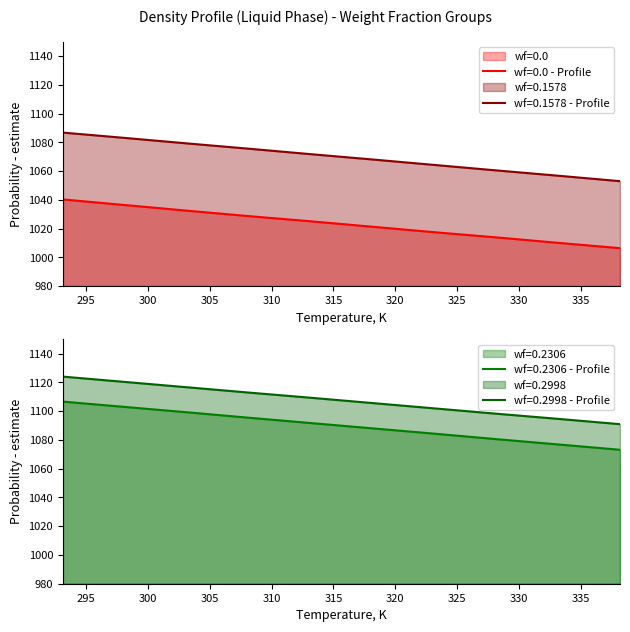

What is the highest value of the wf=0.1578 series?

1086.8